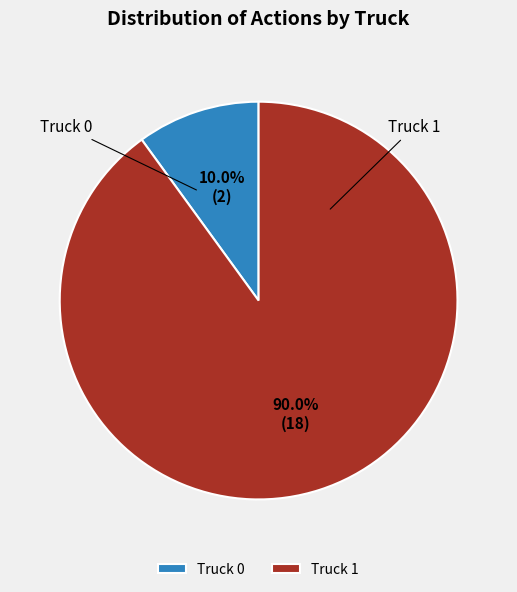

Rank the categories by value from lowest to highest.

Truck 0, Truck 1